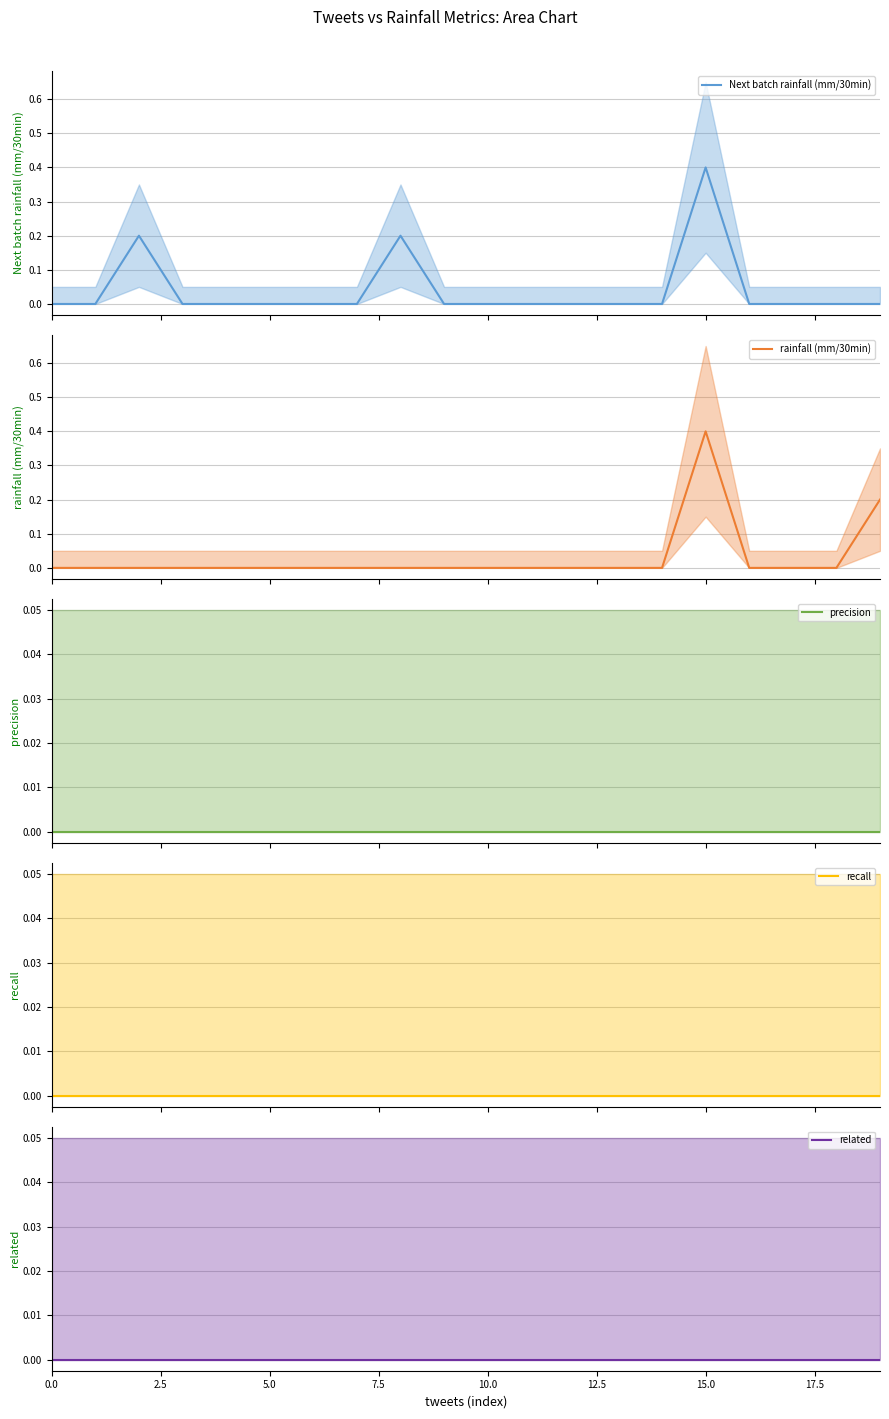

Does the chart display data point markers on the line(s)?

No